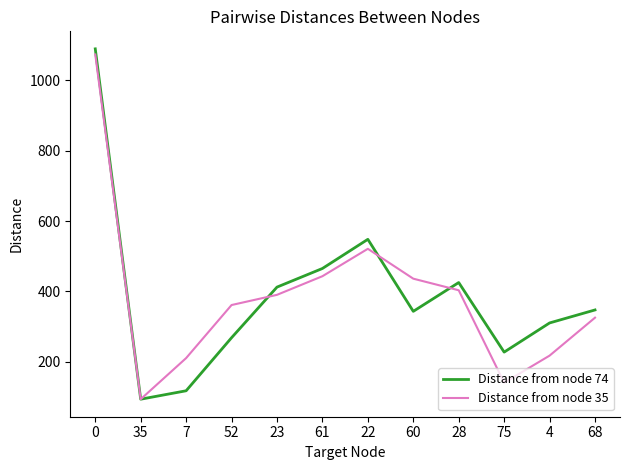

True or false: Distance from node 35 and Distance from node 74 cross at least once.

True